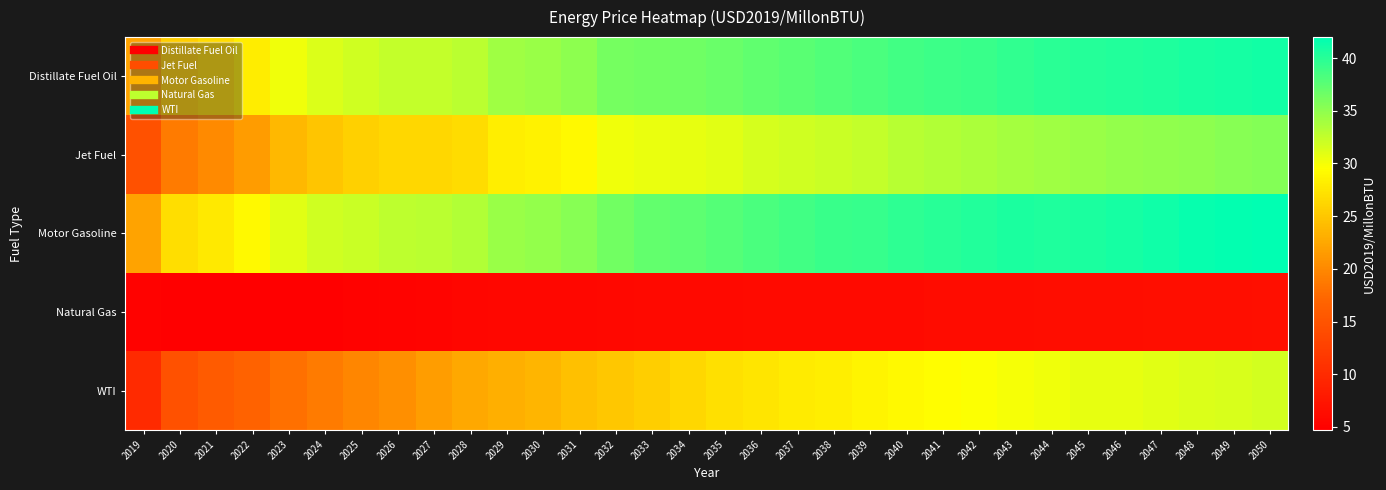

Reading right to left, what are all the values shown in this chart?

Distillate Fuel Oil: 2050=41.0	2049=41.0	2048=40.8	2047=40.5	2046=40.3	2045=40.2	2044=39.8	2043=39.5	2042=39.2	2041=39.0	2040=38.7	2039=38.3	2038=37.9	2037=37.6	2036=37.3	2035=36.8	2034=36.5	2033=36.4	2032=36.2	2031=35.1	2030=34.5	2029=34.2	2028=32.9	2027=32.4	2026=32.4	2025=31.9	2024=31.3	2023=30.3	2022=28.1	2021=26.6	2020=25.6	2019=22.1
Jet Fuel: 2050=35.5	2049=35.3	2048=35.1	2047=34.9	2046=34.8	2045=34.5	2044=34.2	2043=33.9	2042=33.5	2041=33.3	2040=33.0	2039=32.5	2038=32.2	2037=31.9	2036=31.6	2035=31.1	2034=30.7	2033=30.5	2032=30.3	2031=29.2	2030=28.5	2029=28.3	2028=26.8	2027=26.3	2026=26.3	2025=25.7	2024=25.0	2023=23.8	2022=21.5	2021=20.0	2020=18.9	2019=14.6
Motor Gasoline: 2050=42.0	2049=41.7	2048=41.7	2047=41.2	2046=40.9	2045=40.7	2044=40.5	2043=40.6	2042=40.3	2041=40.1	2040=39.8	2039=39.3	2038=39.1	2037=38.7	2036=38.3	2035=37.9	2034=37.4	2033=37.1	2032=36.4	2031=35.4	2030=34.8	2029=34.5	2028=33.3	2027=32.9	2026=32.8	2025=32.2	2024=31.8	2023=31.0	2022=29.1	2021=27.9	2020=26.9	2019=22.2
Natural Gas: 2050=6.6	2049=6.6	2048=6.5	2047=6.5	2046=6.5	2045=6.4	2044=6.4	2043=6.3	2042=6.3	2041=6.2	2040=6.1	2039=6.1	2038=6.1	2037=6.1	2036=6.1	2035=6.0	2034=6.0	2033=5.9	2032=5.8	2031=5.7	2030=5.6	2029=5.6	2028=5.5	2027=5.4	2026=5.2	2025=5.0	2024=4.8	2023=4.7	2022=4.7	2021=4.8	2020=4.7	2019=5.0
WTI: 2050=31.7	2049=31.5	2048=31.3	2047=31.1	2046=30.8	2045=30.7	2044=30.3	2043=30.0	2042=29.6	2041=29.4	2040=29.1	2039=28.7	2038=28.3	2037=27.9	2036=27.4	2035=27.0	2034=26.4	2033=25.6	2032=25.0	2031=24.4	2030=23.6	2029=23.1	2028=22.5	2027=21.7	2026=20.5	2025=19.8	2024=19.0	2023=18.0	2022=16.7	2021=15.8	2020=14.7	2019=9.9